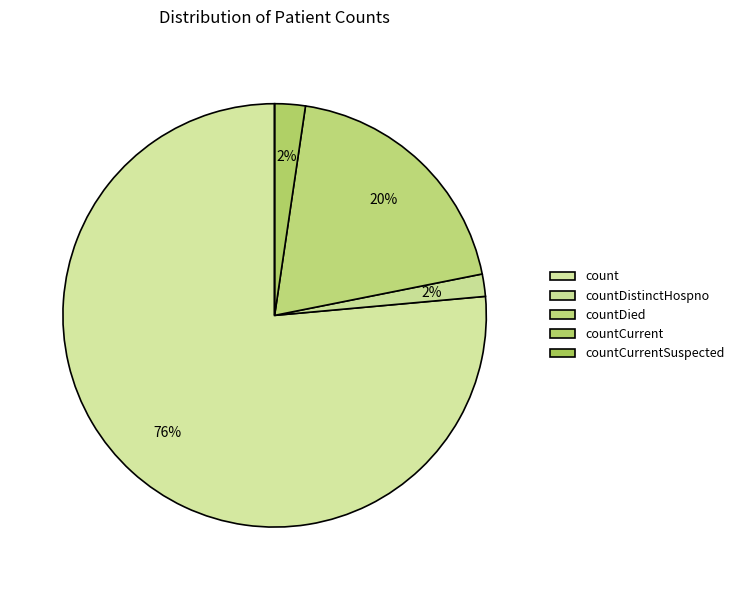

To the nearest percent, what is the difference between the countDistinctHospno and countCurrent slice percentages?

1%